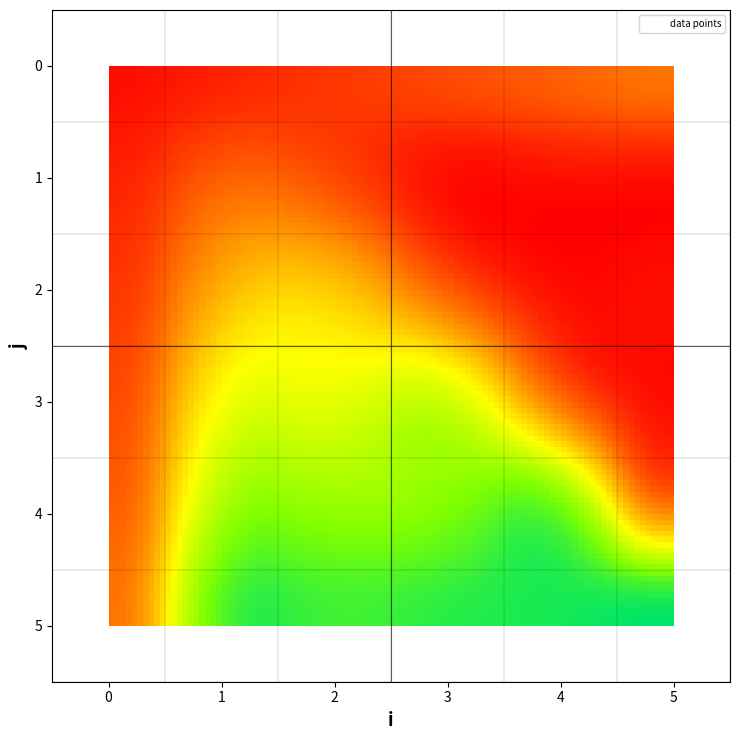

What is the range of X values (max minus min)?

5